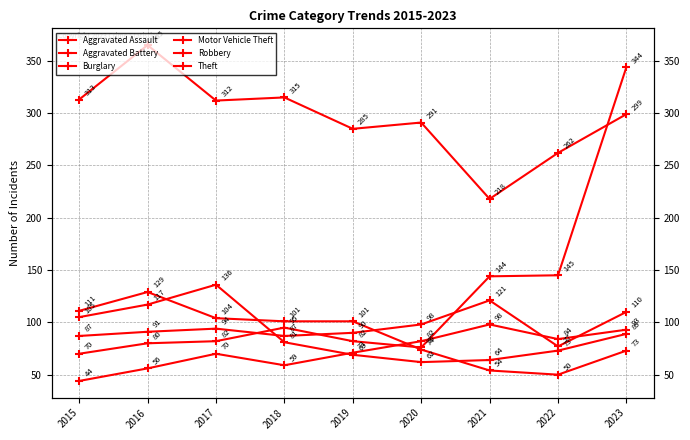

Which series has the largest range (max minus min)?

Motor Vehicle Theft